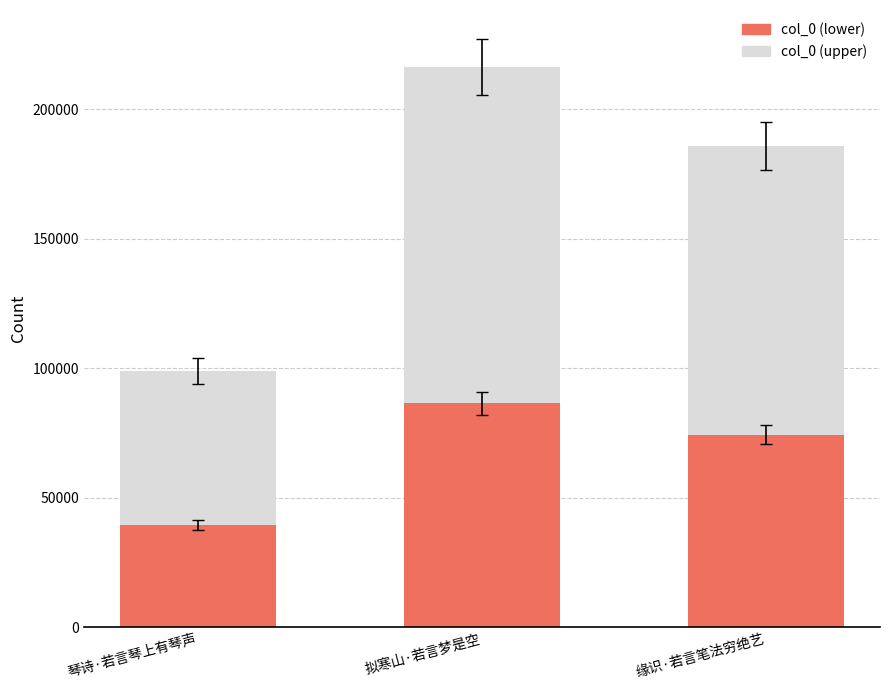

How many data points does each series have?

3